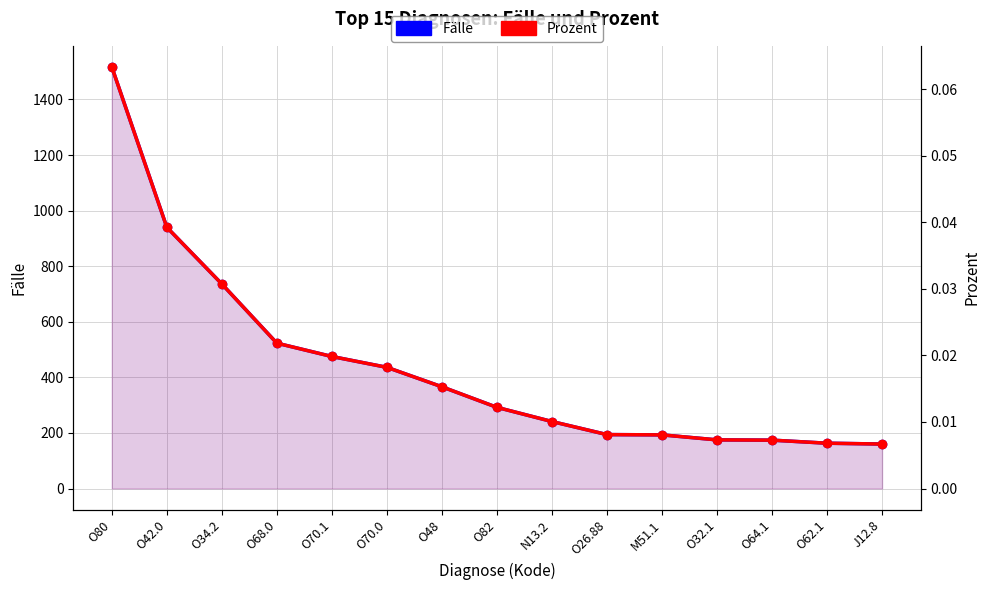

At how many categories does at least one series exceed 80?

15